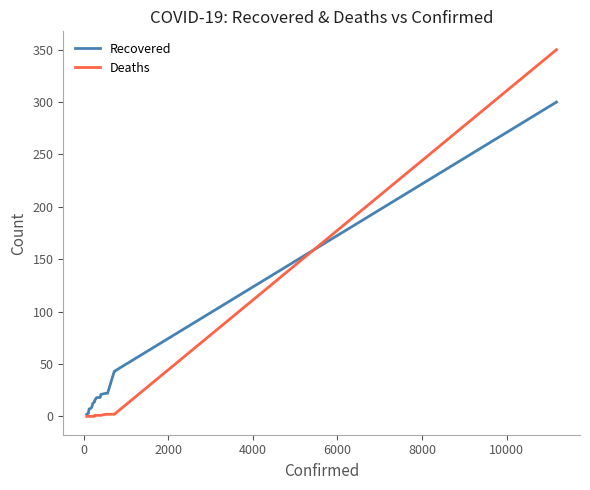

What is the maximum value shown in the chart?

350